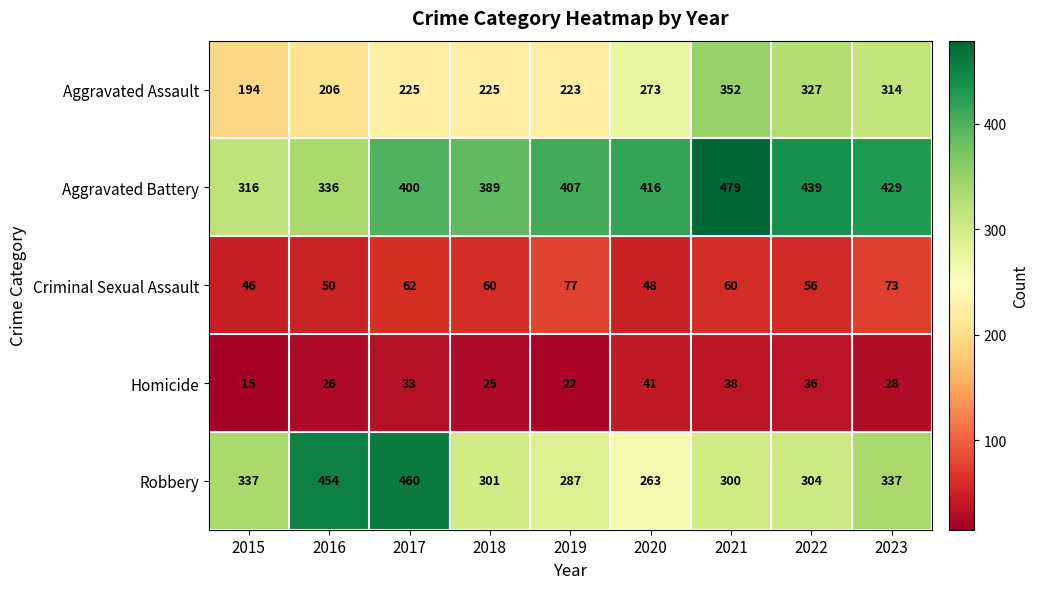

Which category has the highest value across all series?

2021